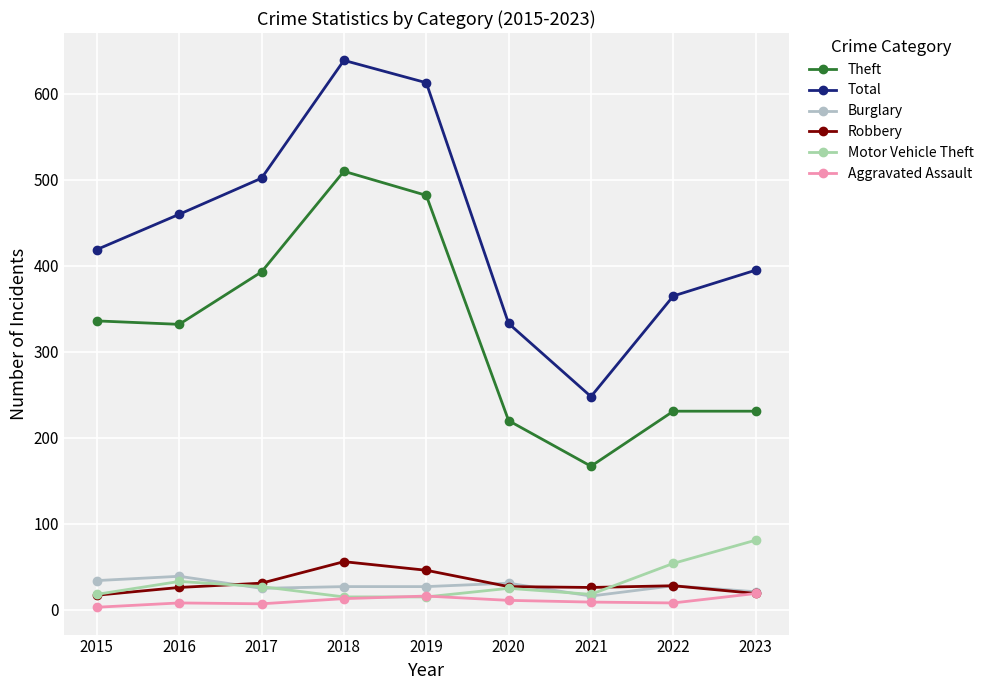

Does the chart display data point markers on the line(s)?

Yes